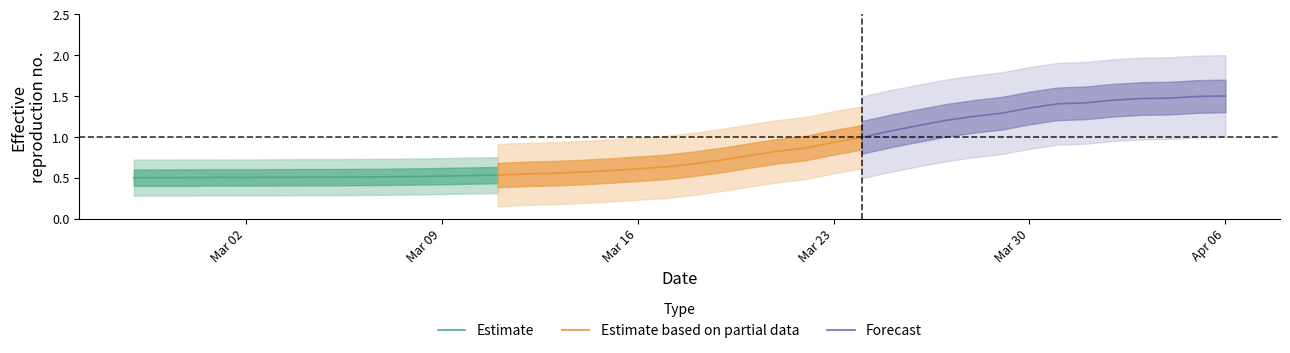

Is it true that Estimate equals 0.9 at Mar 09?

False